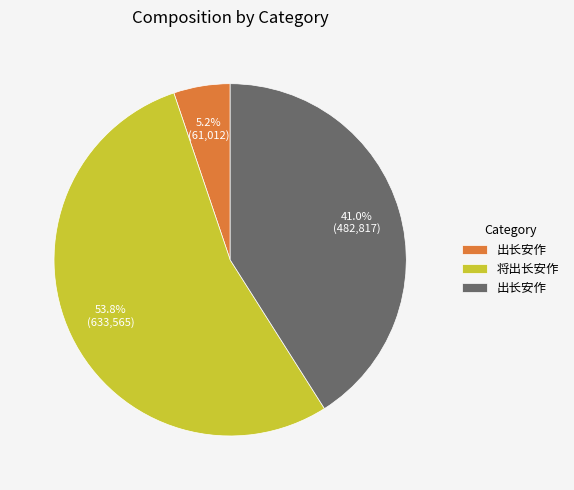

Is there a majority slice in this chart?

Yes